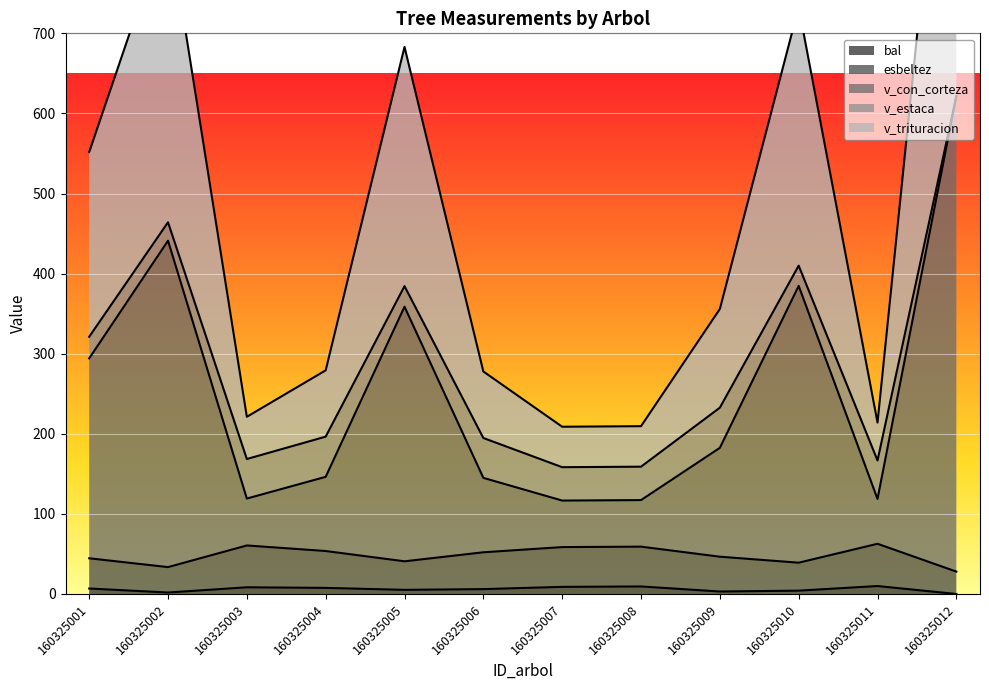

List the labels in order of v_trituracion value, largest first.

160325012, 160325002, 160325010, 160325005, 160325001, 160325009, 160325004, 160325006, 160325003, 160325011, 160325008, 160325007